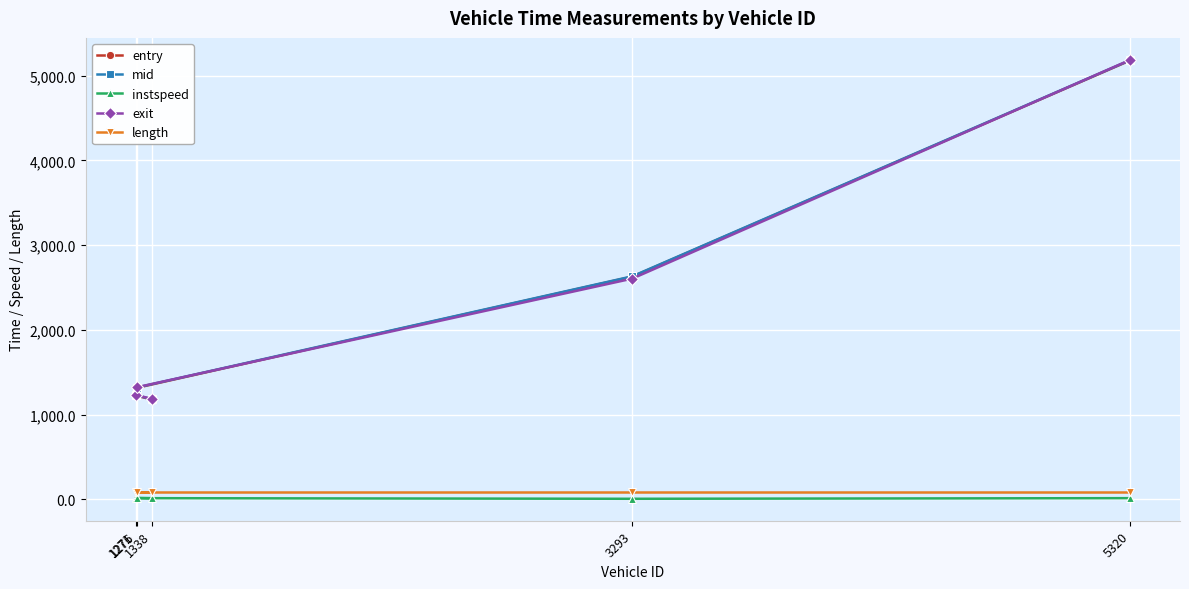

The exit series shows 1321.2 at 1276. True or false?

True